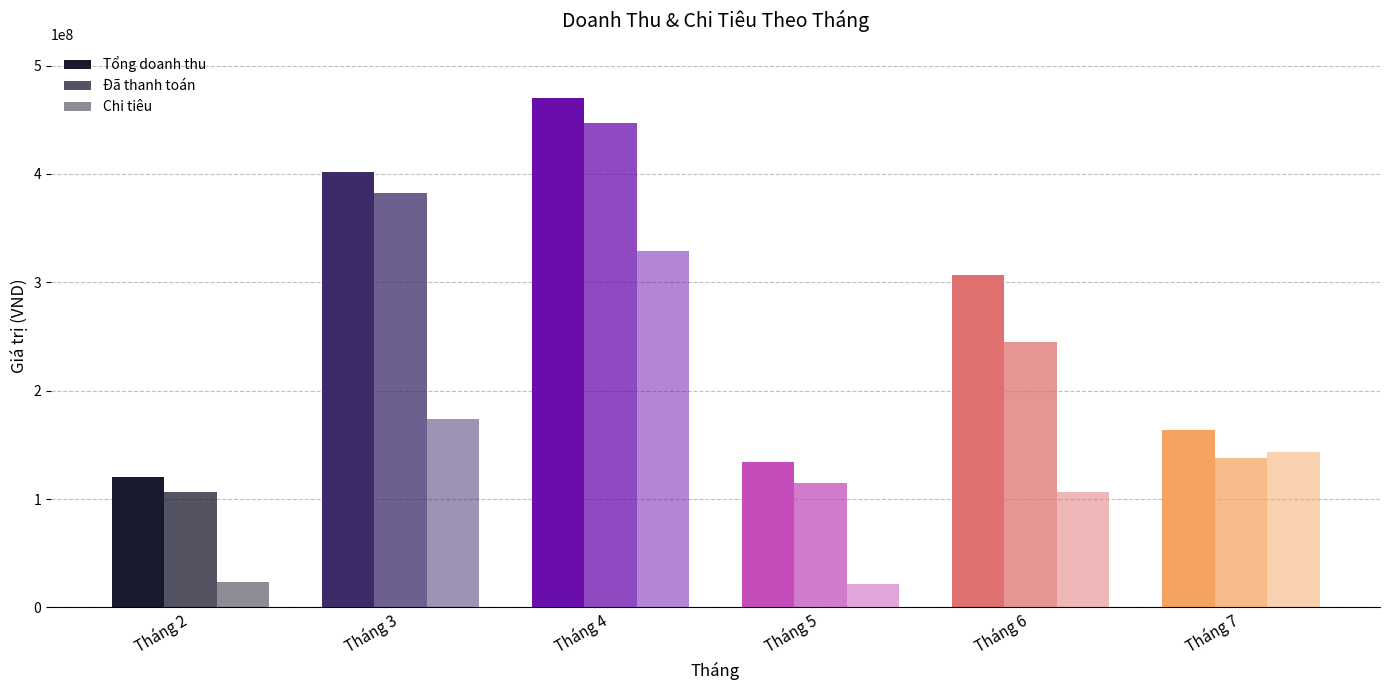

How many data points in Chi tiêu are less than 143722000?

3